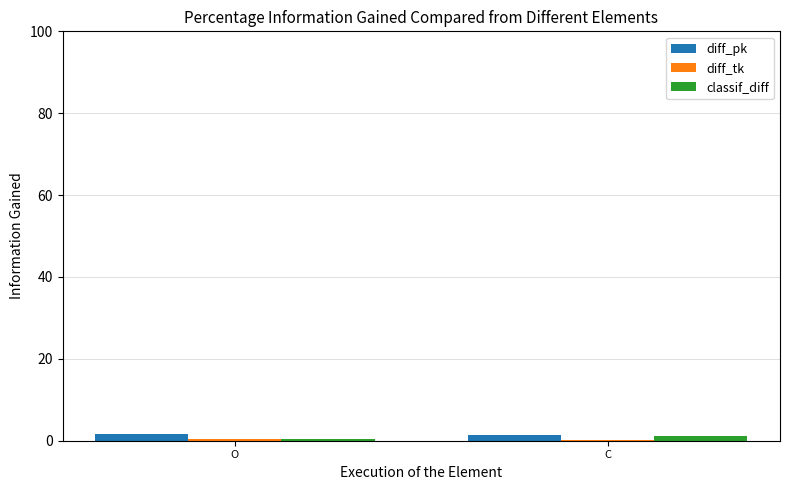

How many distinct data groups are displayed?

3